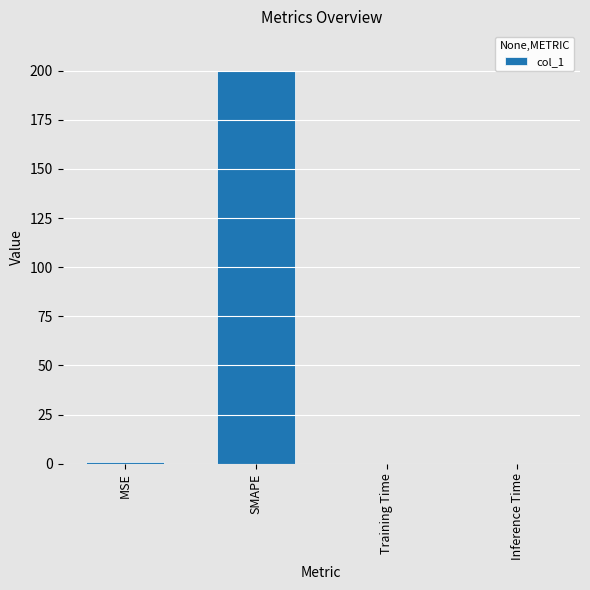

What is the greatest value displayed?

200.0